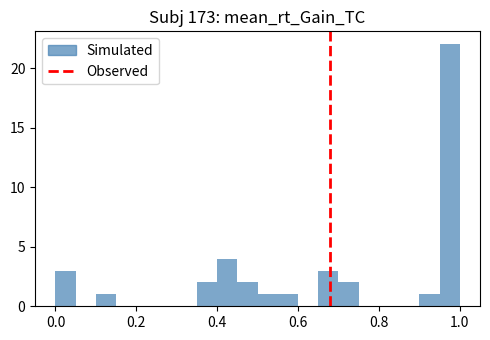

Read against the x-axis, roughly where is the centre of the tallest bar?

0.98